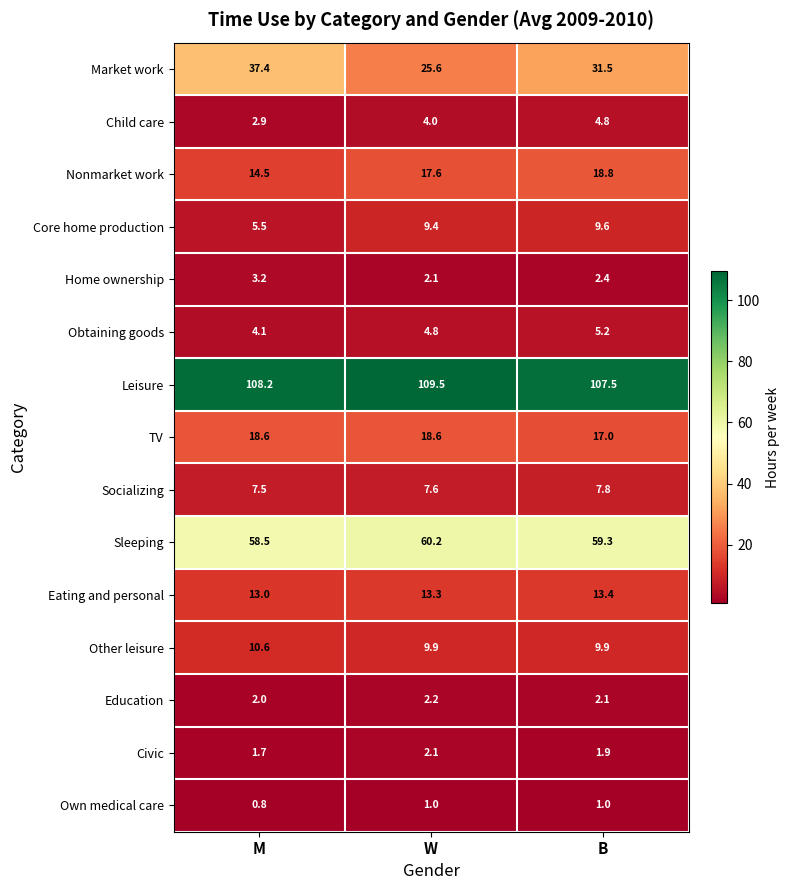

Rank the categories by Eating and personal value from highest to lowest.

B, W, M